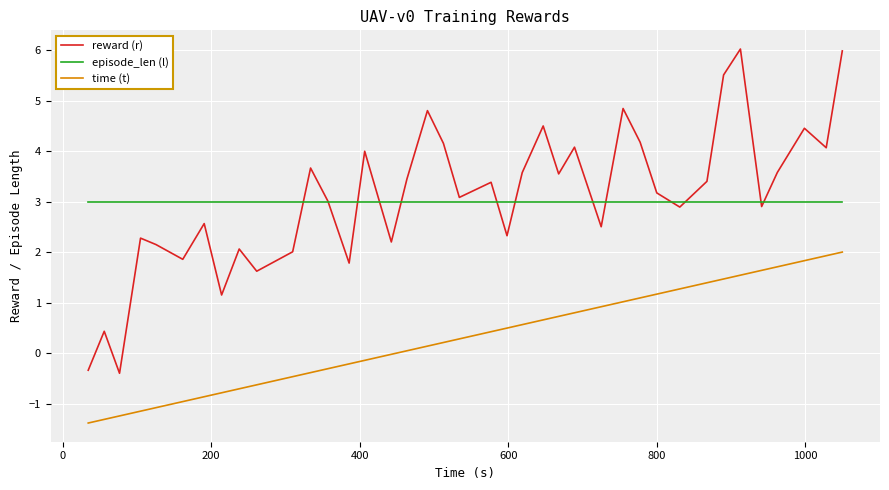

What is the highest value of the time (t) series?

2.0